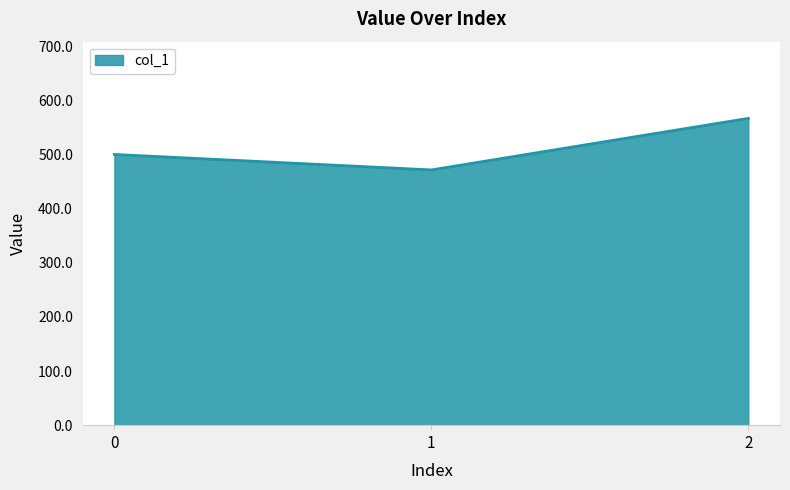

How many categories are shown in the chart?

3